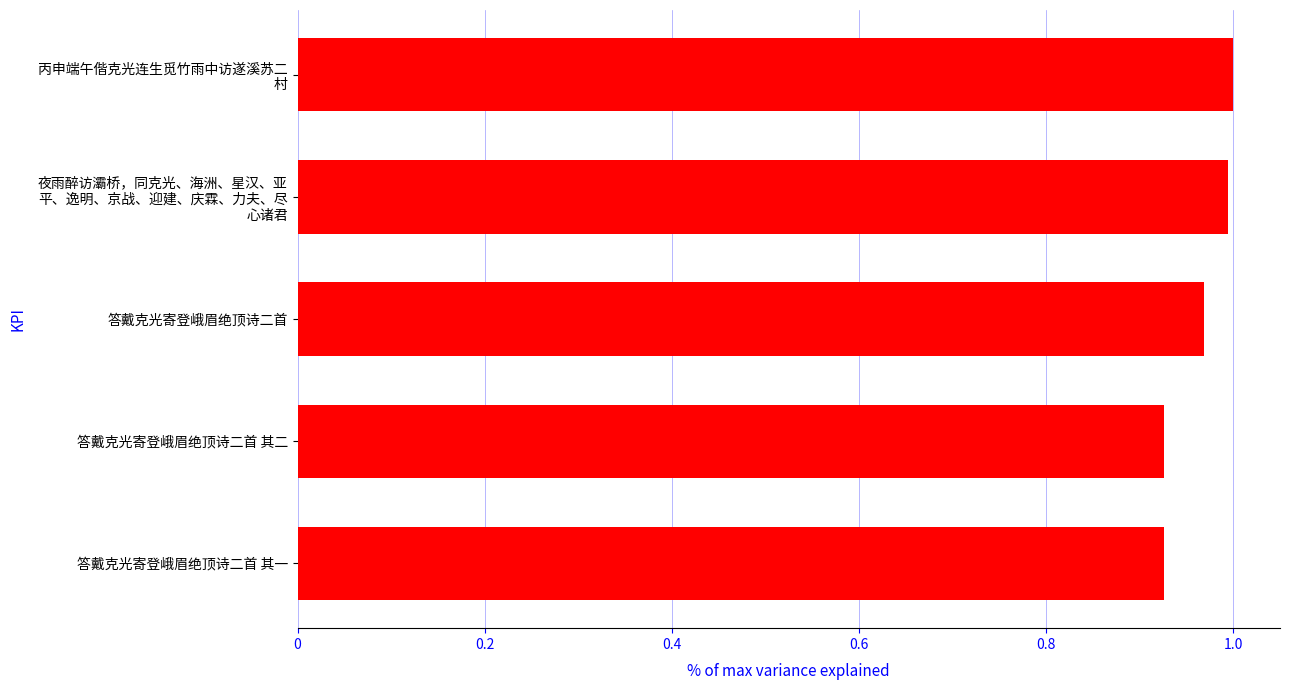

Between 答戴克光寄登峨眉绝顶诗二首 and 答戴克光寄登峨眉绝顶诗二首 其一, which is larger?

答戴克光寄登峨眉绝顶诗二首